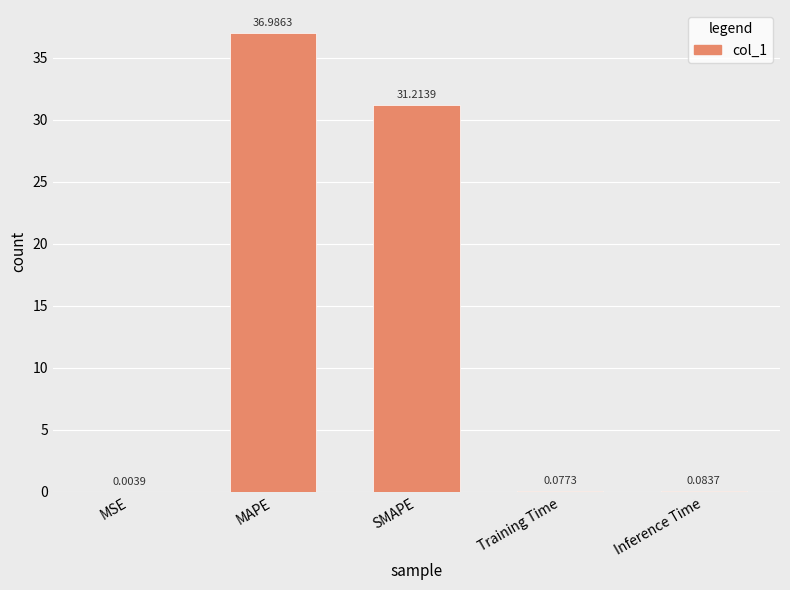

At which label is the value closest to 18?

SMAPE